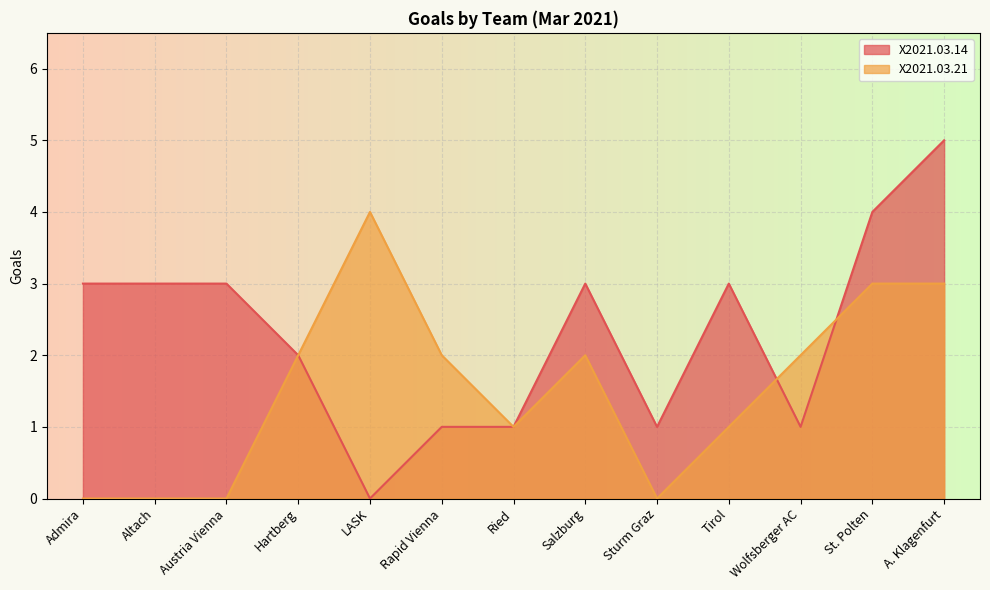

How many data points in X2021.03.14 are above 3?

2